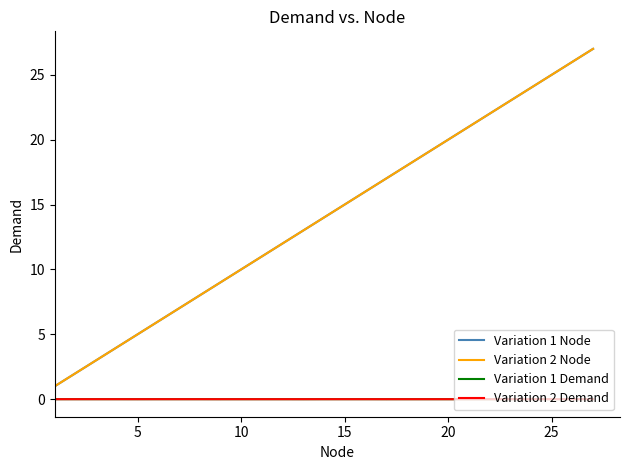

True or false: Variation 1 Node and Variation 2 Demand intersect in this chart.

False